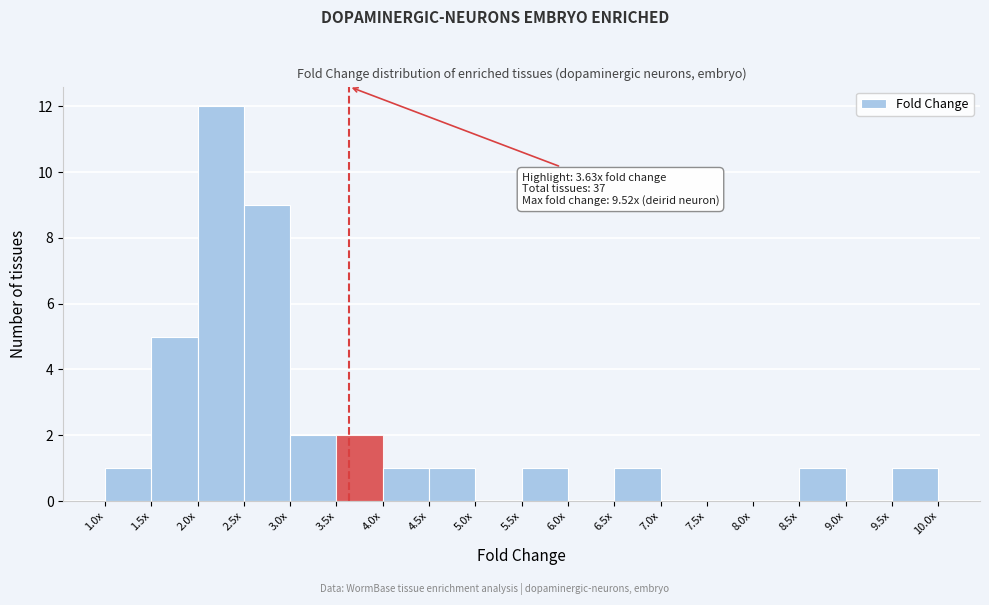

Reading right to left, transcribe all the data shown in this chart.

9.5x=1	9.0x=0	8.5x=1	8.0x=0	7.5x=0	7.0x=0	6.5x=1	6.0x=0	5.5x=1	5.0x=0	4.5x=1	4.0x=1	3.5x=2	3.0x=2	2.5x=9	2.0x=12	1.5x=5	1.0x=1